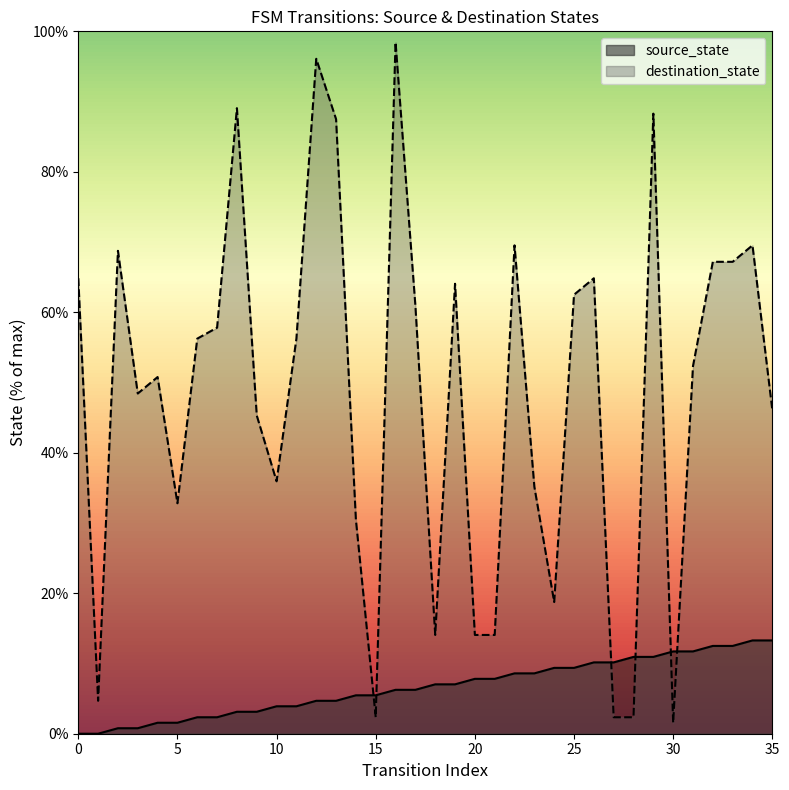

What is the maximum value for source_state?

13.3